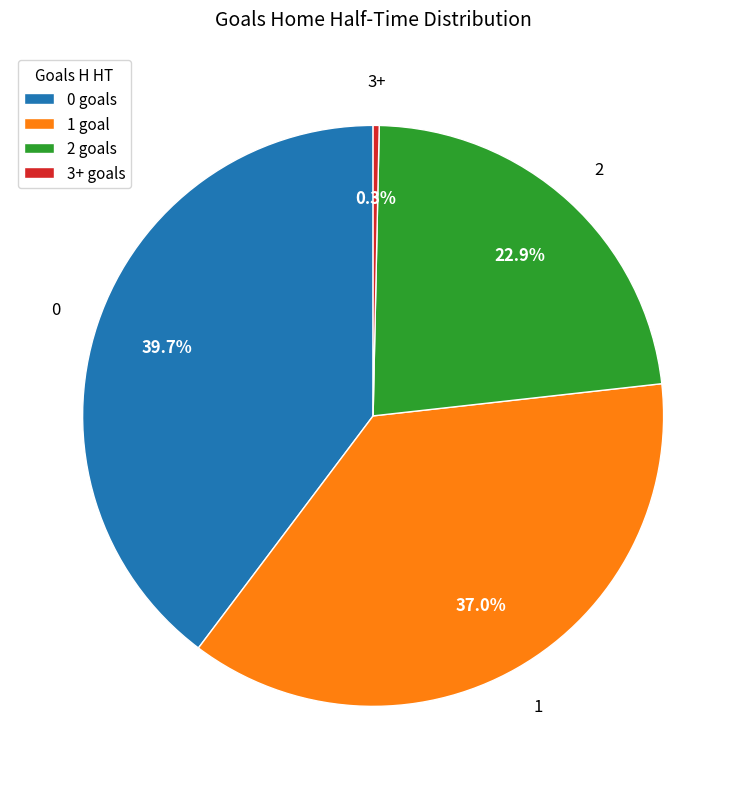

To the nearest percent, what is the average slice percentage?

25%